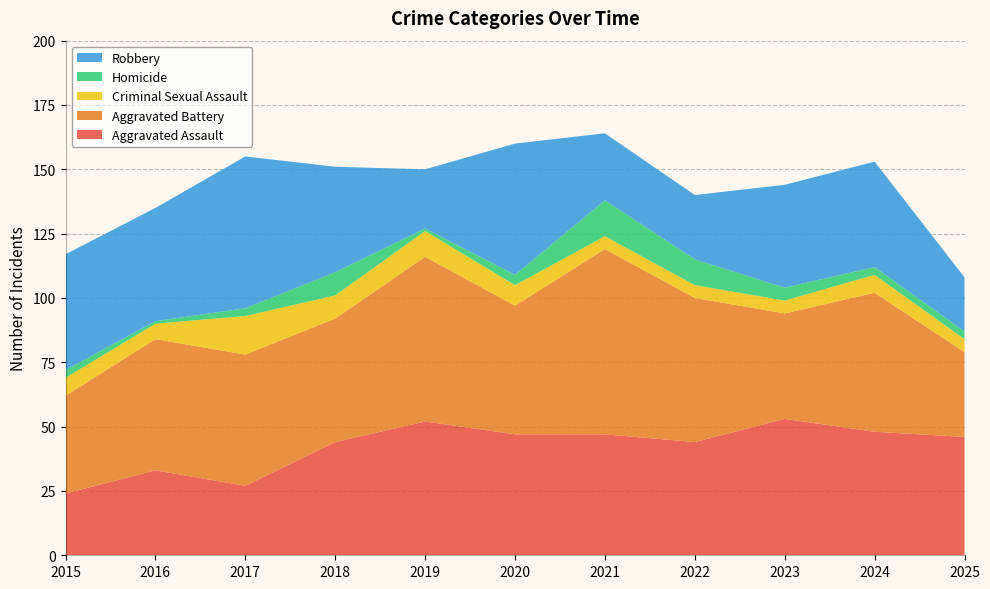

Reading left to right, what are all the values shown in this chart?

Aggravated Assault: 24	33	27	44	52	47	47	44	53	48	46
Aggravated Battery: 38	51	51	48	64	50	72	56	41	54	33
Criminal Sexual Assault: 7	6	15	9	10	8	5	5	5	7	5
Homicide: 3	1	3	9	1	4	14	10	5	3	3
Robbery: 45	44	59	41	23	51	26	25	40	41	21